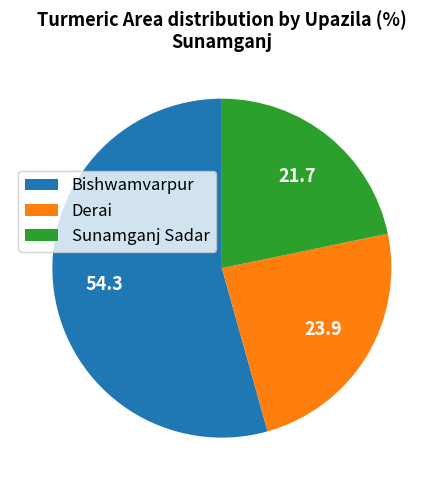

Does Derai account for over 50% of the chart?

No